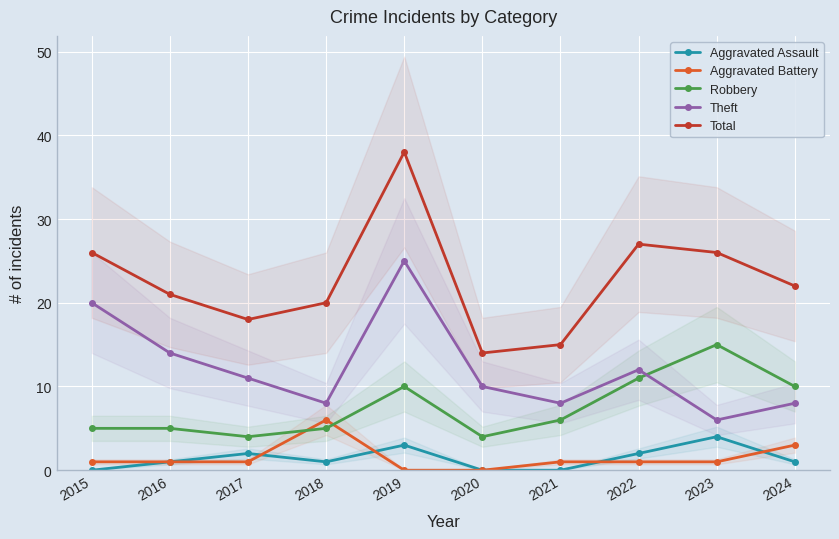

At which category is the sum across all series the highest?

2019